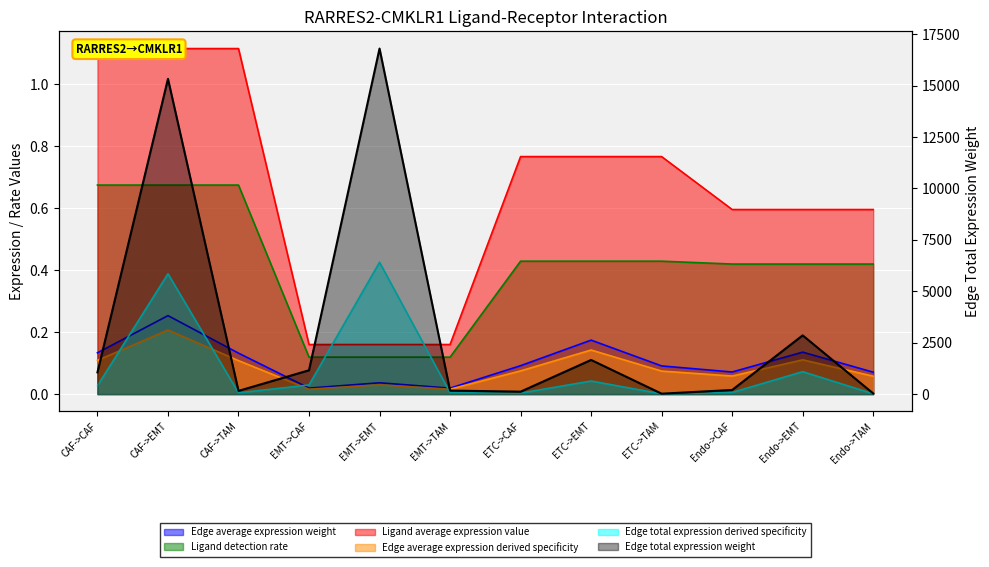

At how many categories does at least one series exceed 7953?

2